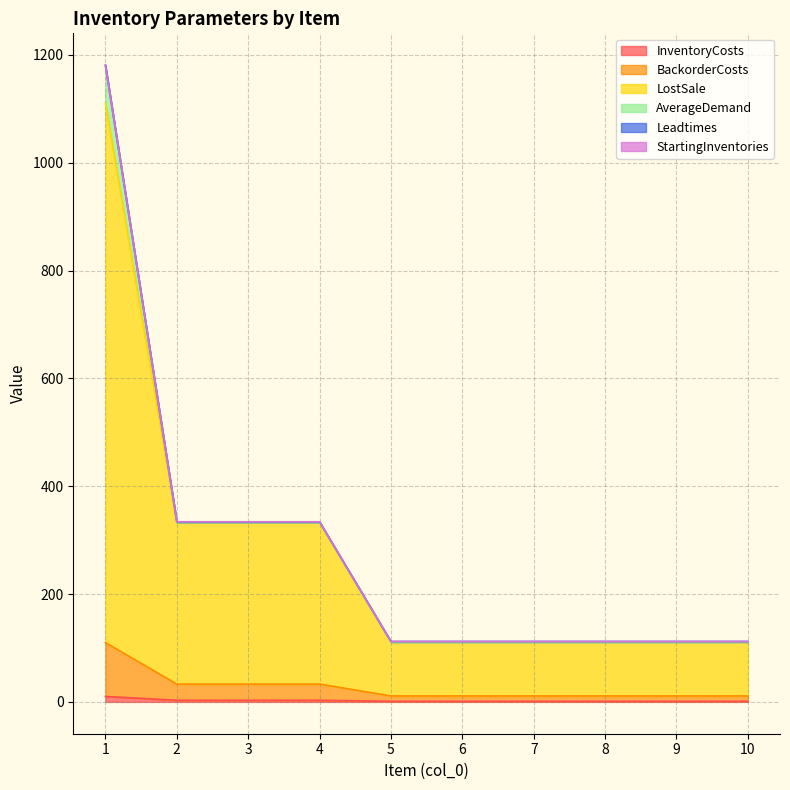

Does the chart have visible grid lines?

Yes